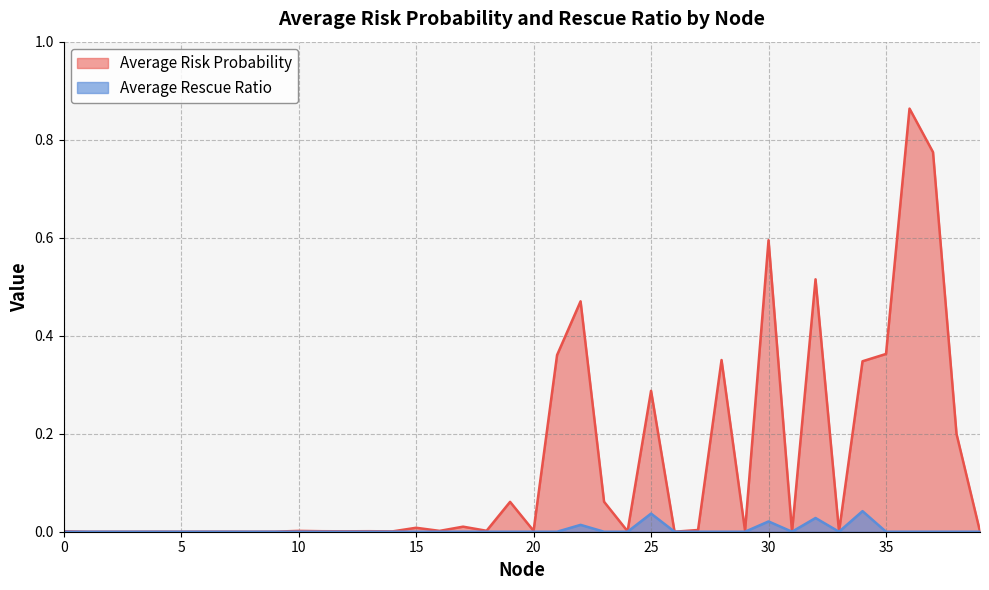

True or false: Average Risk Probability and Average Rescue Ratio intersect in this chart.

False